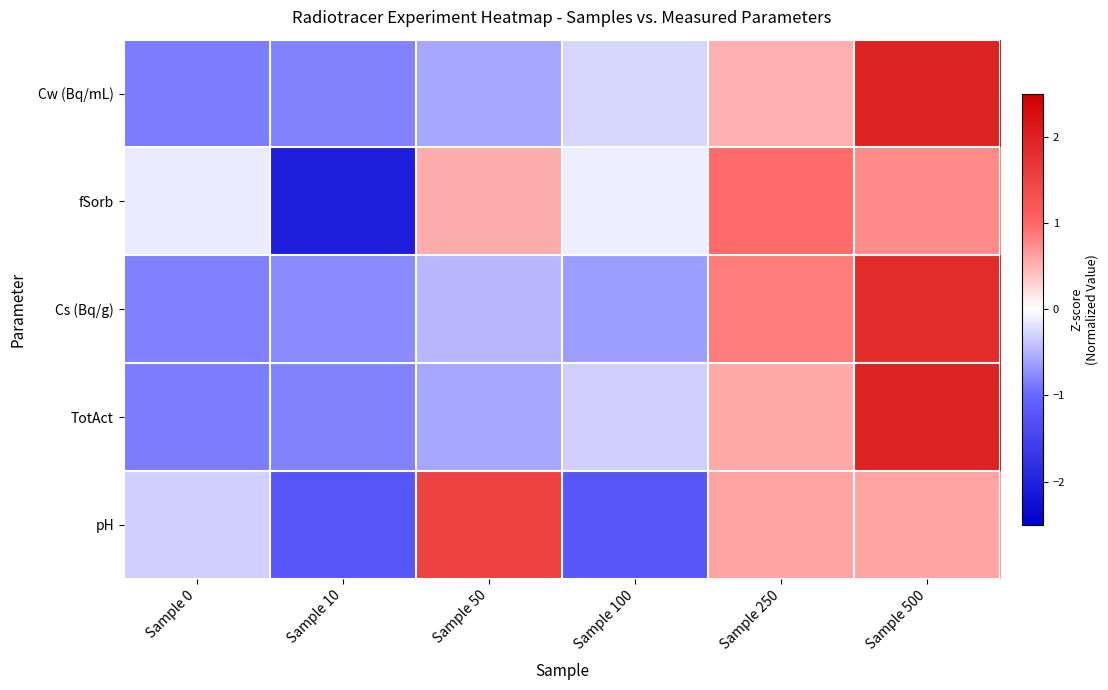

How many series are shown in this chart?

5